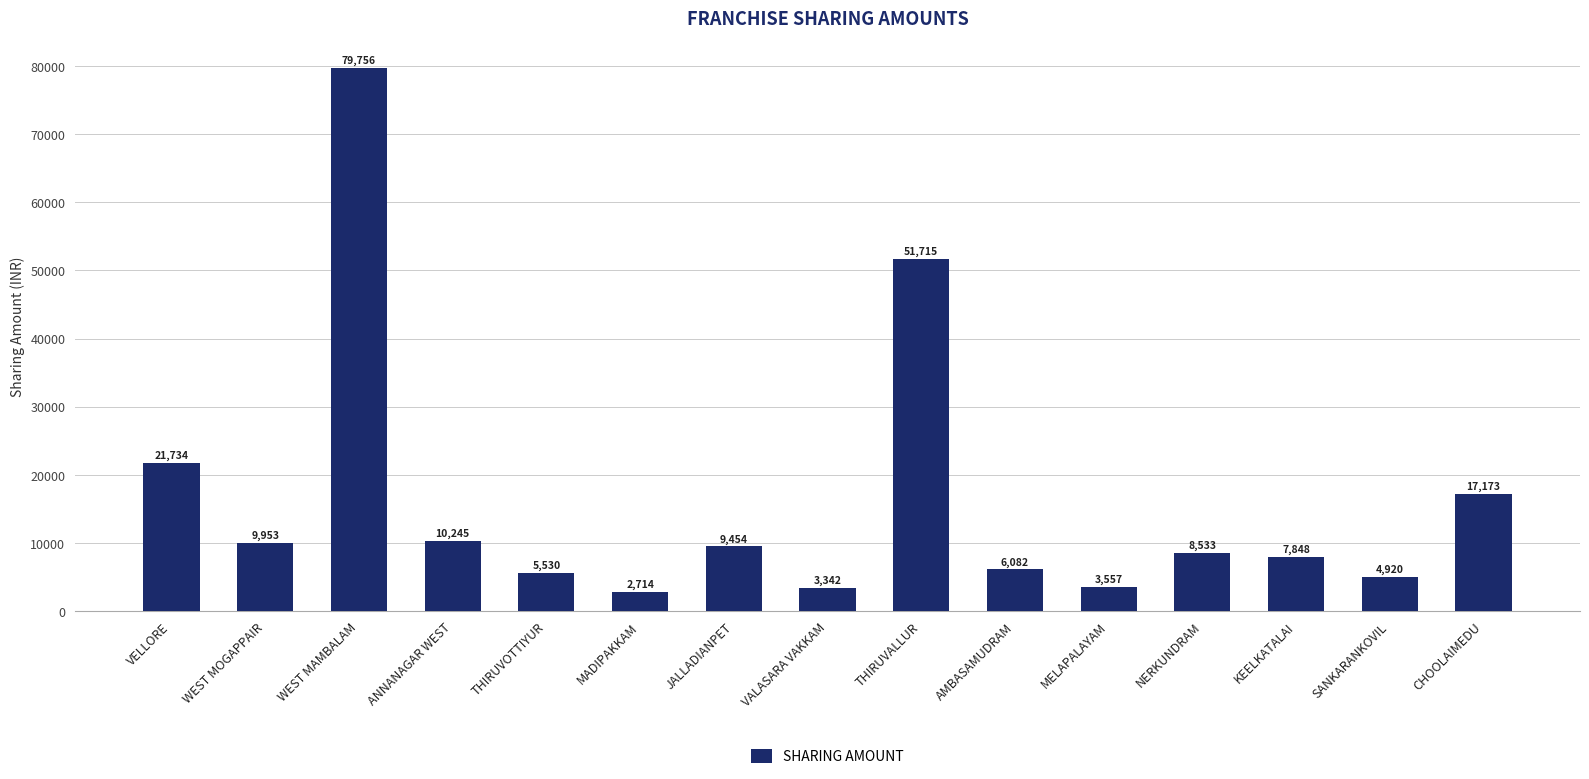

Does the chart contain any negative values?

No